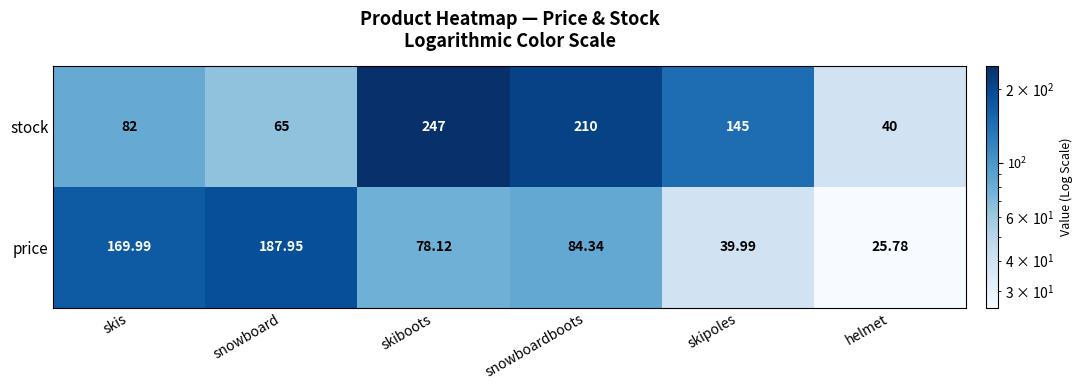

At which category is the sum across all series the highest?

skiboots